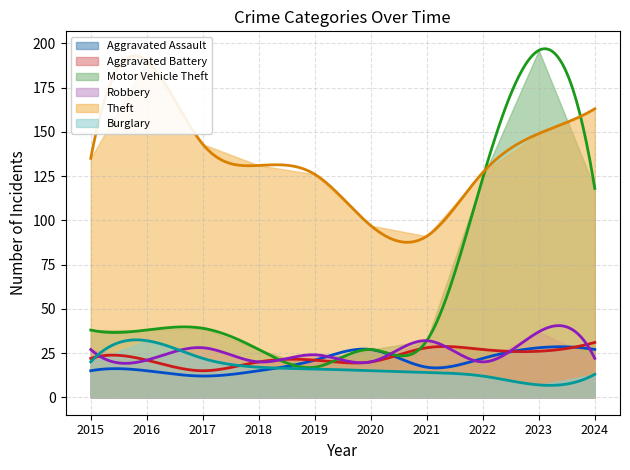

What is the difference between the maximum and minimum values in the Aggravated Assault series?

16